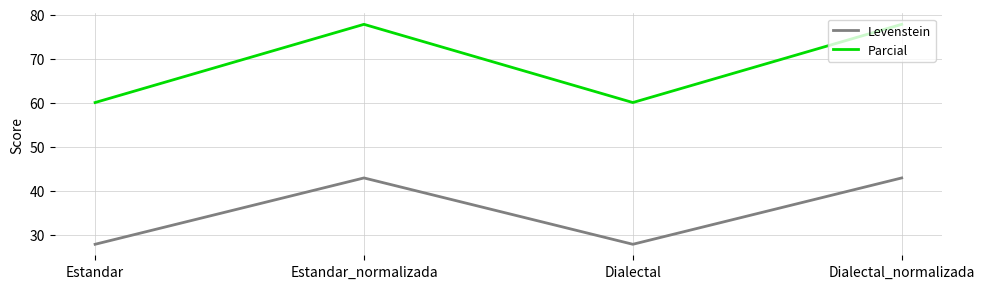

What is the average value of the Levenstein series?

35.3